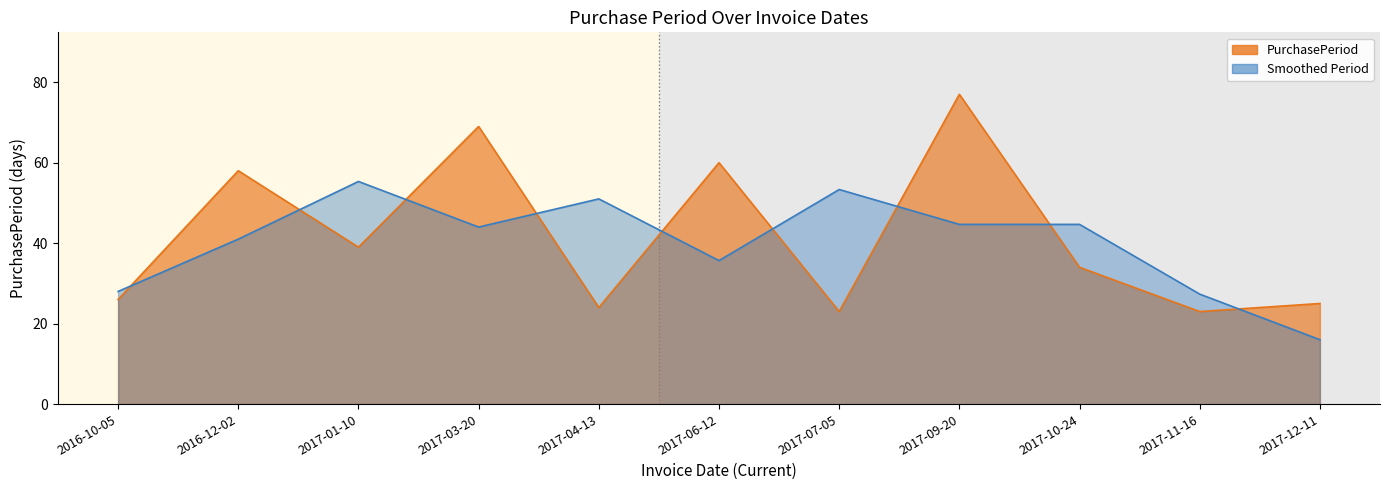

Reading left to right, list all the values displayed in this chart.

2016-10-05=26	2016-12-02=58	2017-01-10=39	2017-03-20=69	2017-04-13=24	2017-06-12=60	2017-07-05=23	2017-09-20=77	2017-10-24=34	2017-11-16=23	2017-12-11=25